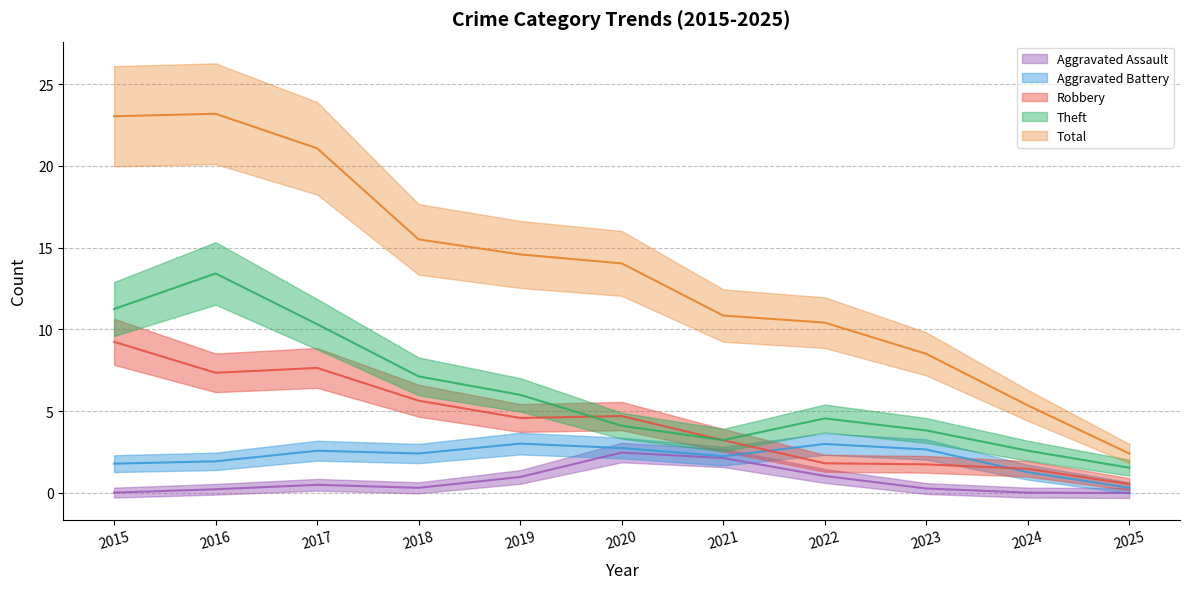

The value of Aggravated Assault at 2016 is -3. True or false?

False